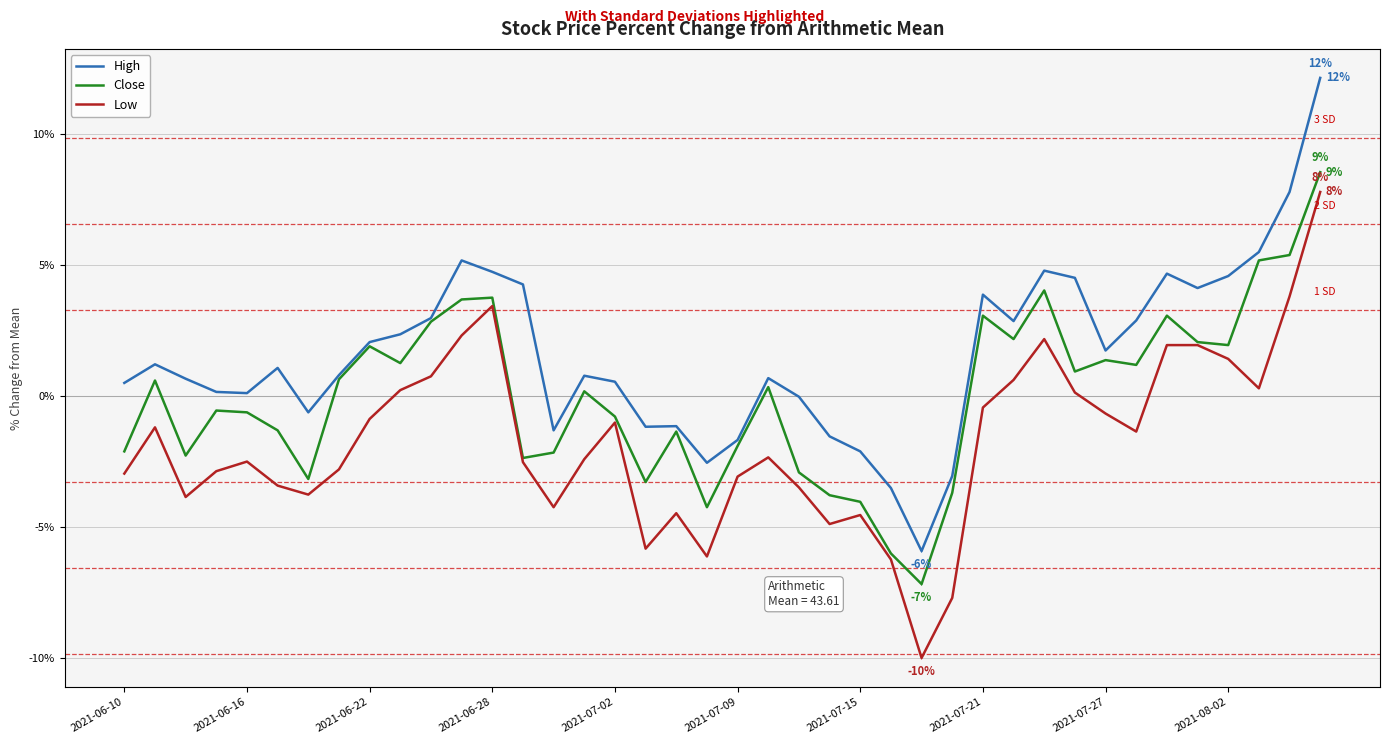

What is the greatest value displayed?

12.1